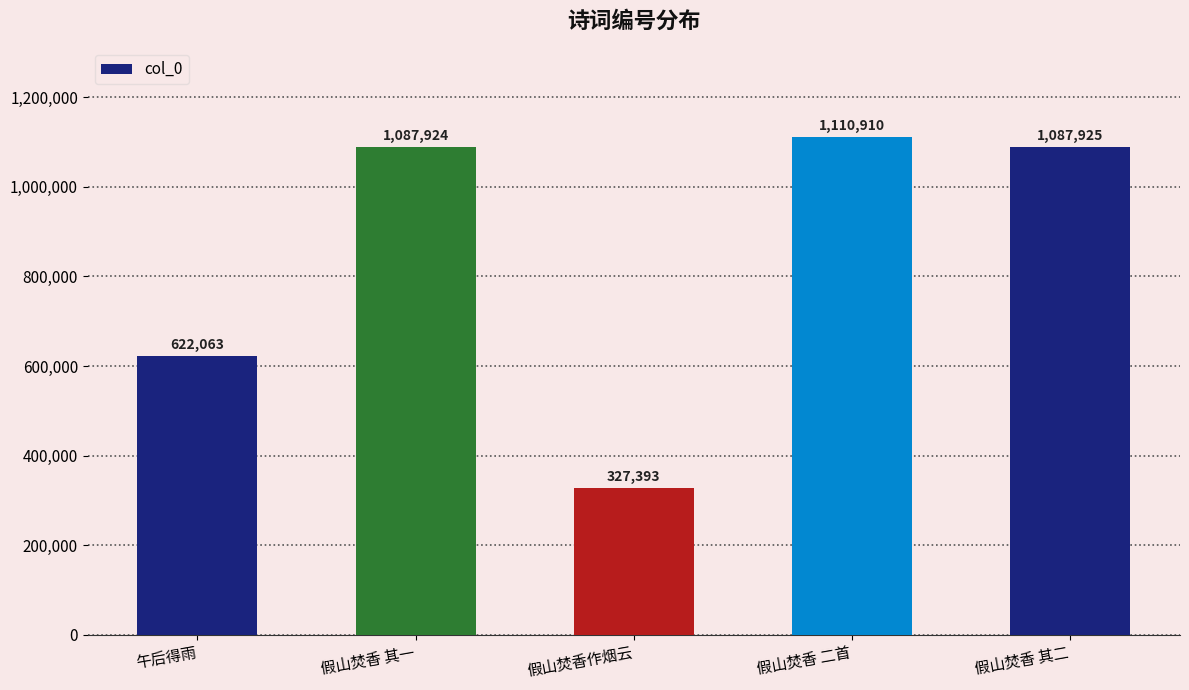

Where is the data nearest to the value 719151?

午后得雨